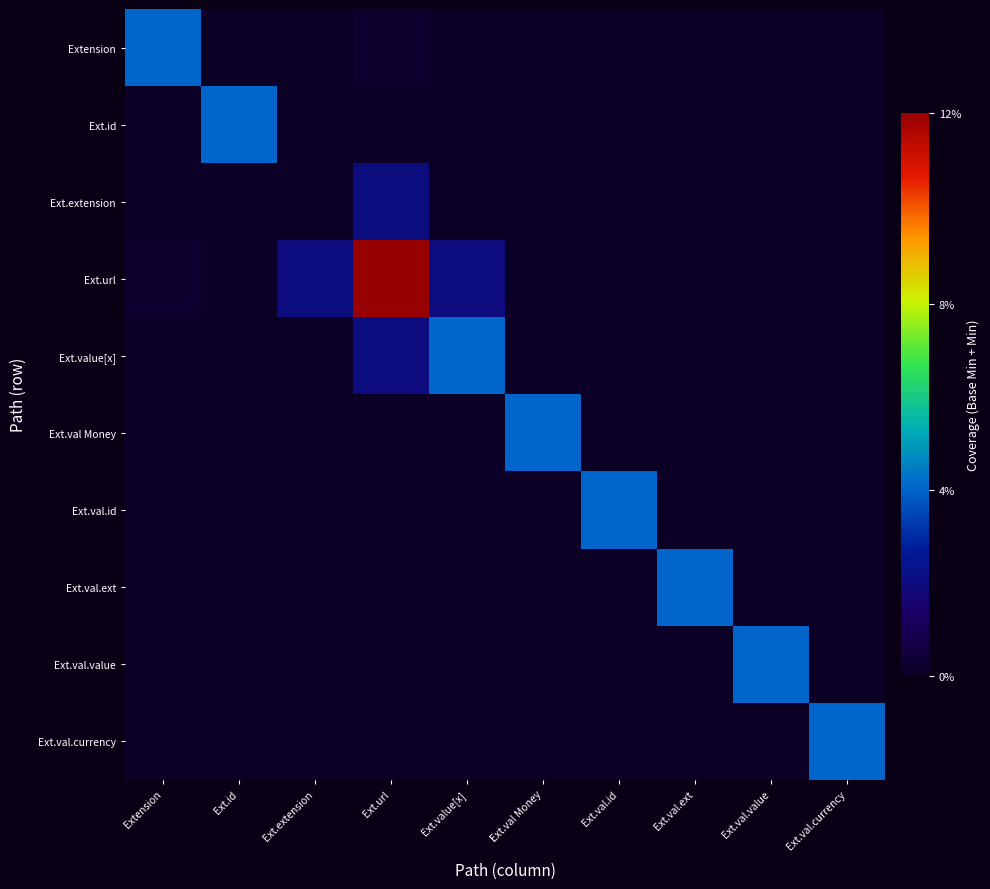

Count the number of data series in this chart.

10